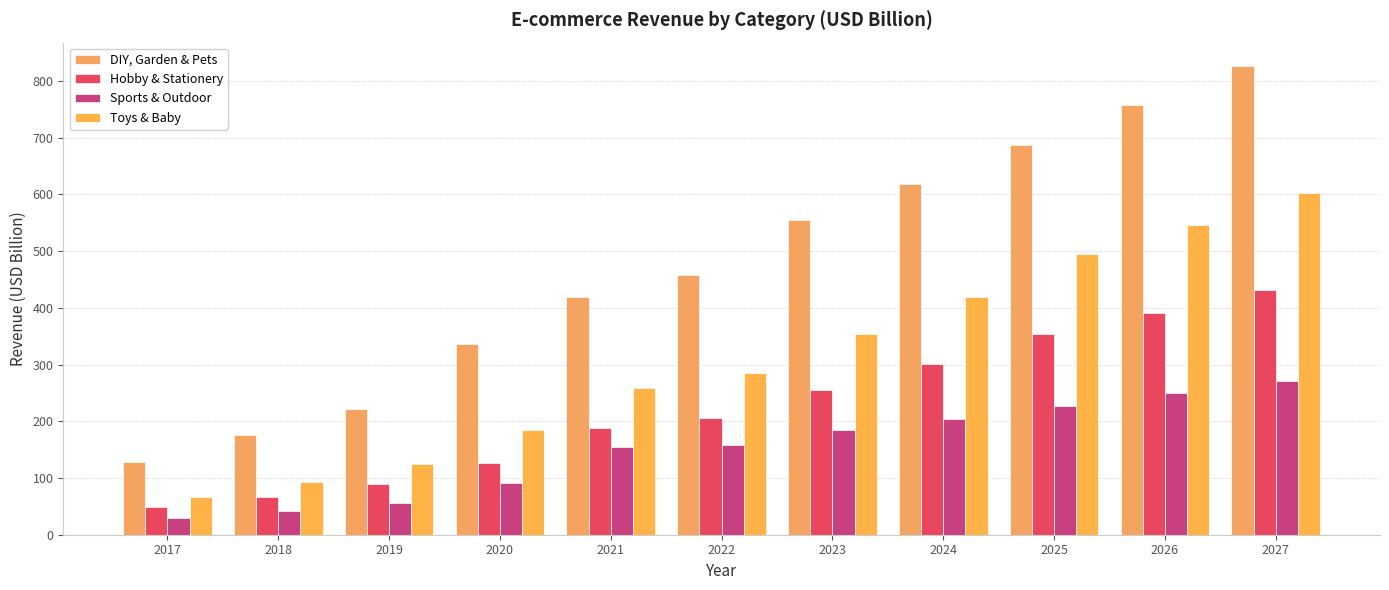

Rank the series by their average value, from lowest to highest.

Sports & Outdoor, Hobby & Stationery, Toys & Baby, DIY, Garden & Pets